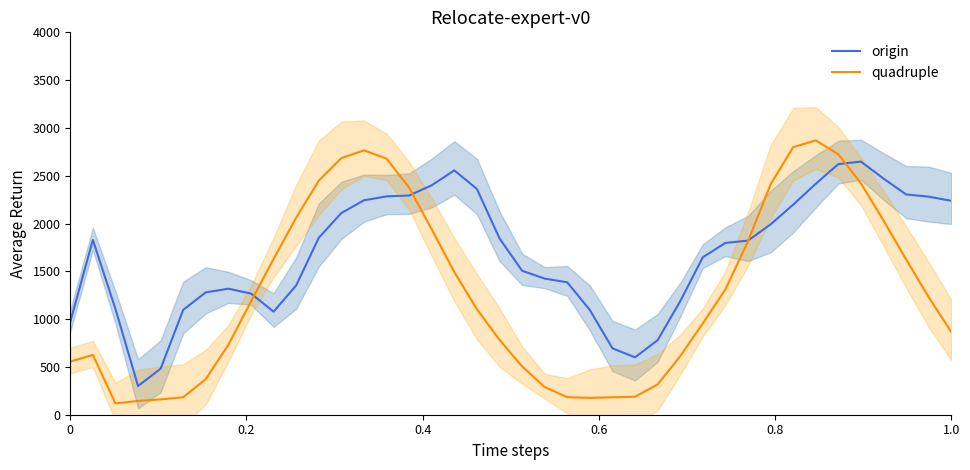

Reading left to right, transcribe all the data shown in this chart.

origin: 972.8	1828.5	1106.2	300.5	481.6	1097.3	1280.2	1317.9	1267.6	1077.9	1352.8	1850.7	2110.0	2242.9	2284.0	2293.3	2400.2	2556.0	2361.4	1844.6	1506.1	1423.8	1384.9	1095.5	694.7	600.4	780.3	1187.2	1647.2	1797.1	1821.3	1991.1	2197.3	2416.0	2621.9	2648.1	2470.1	2304.2	2281.2	2237.8
quadruple: 556.9	625.1	118.2	144.3	160.6	182.8	372.9	732.5	1185.2	1629.6	2061.6	2448.3	2684.7	2765.5	2678.8	2375.9	1938.9	1492.1	1103.9	783.7	505.4	289.2	183.3	176.4	182.3	188.2	316.7	612.3	955.2	1311.3	1813.3	2409.9	2799.0	2870.0	2724.1	2420.2	2030.5	1624.6	1230.0	863.5